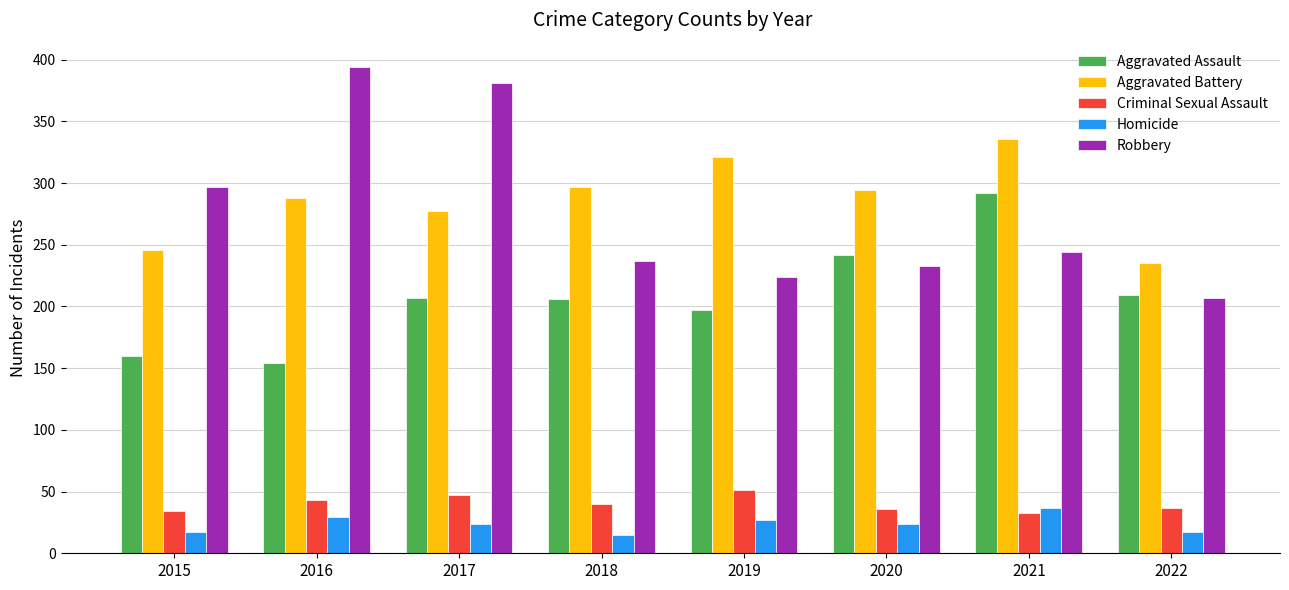

At which label does Criminal Sexual Assault first exceed 40?

2016